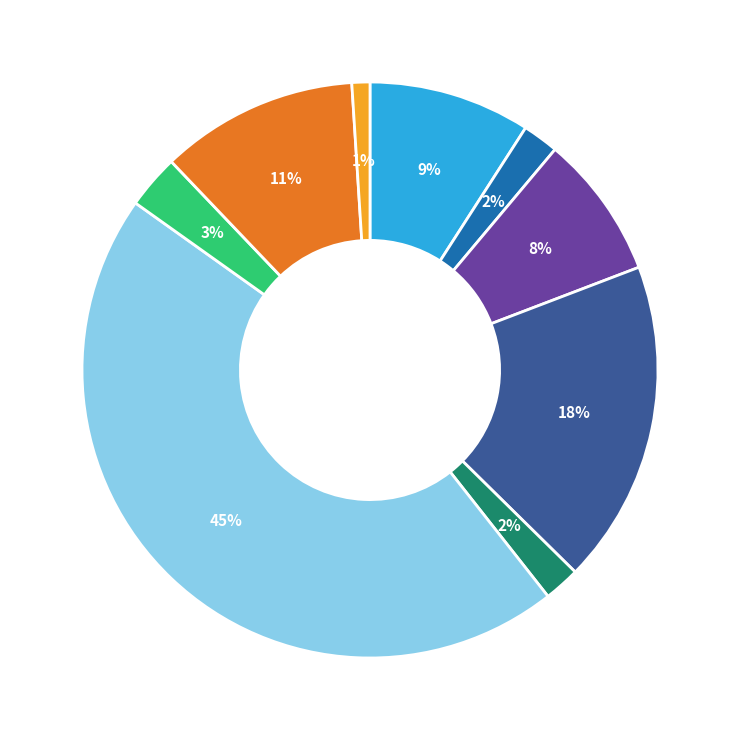

Is there a majority slice in this chart?

No